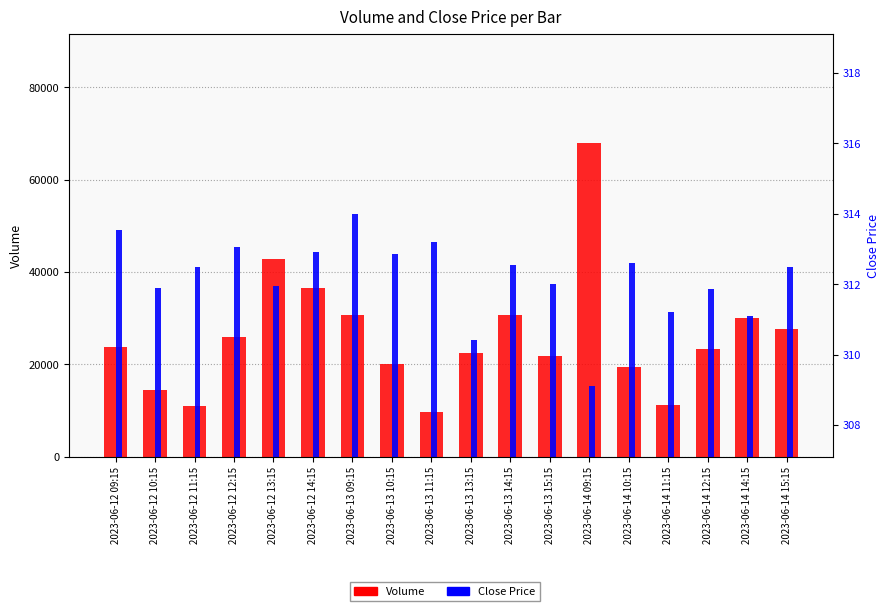

What is the difference between the maximum and minimum values in the Close series?

4.9